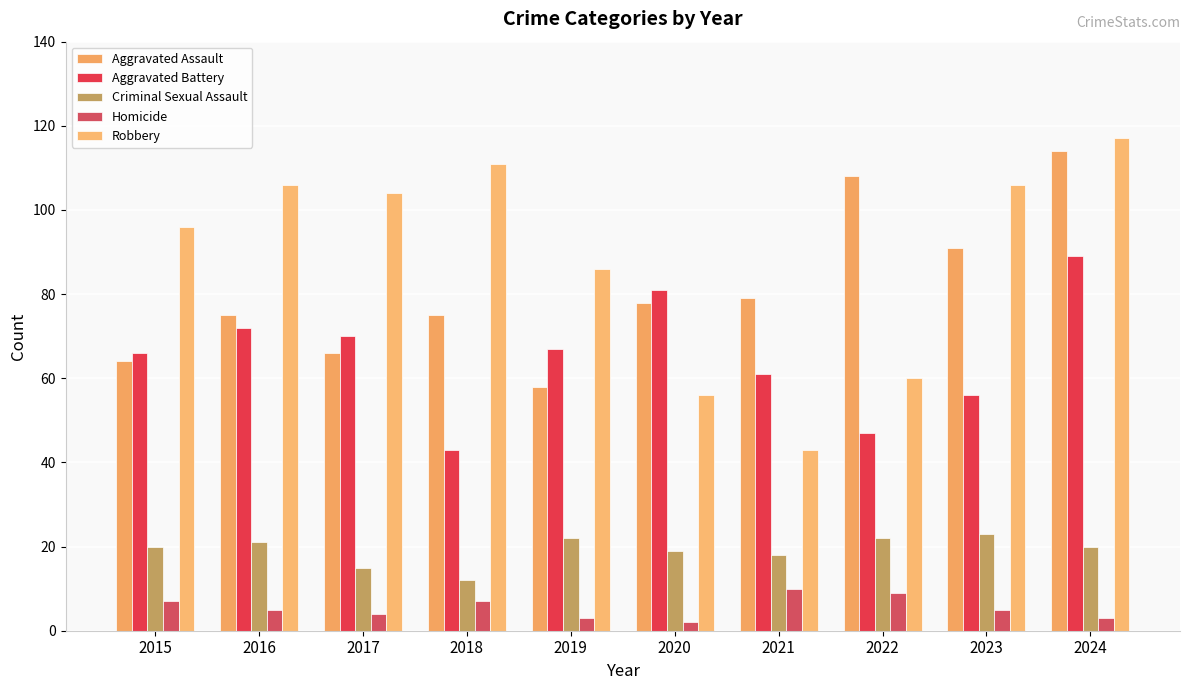

List the series in order of their peak value, lowest first.

Homicide, Criminal Sexual Assault, Aggravated Battery, Aggravated Assault, Robbery